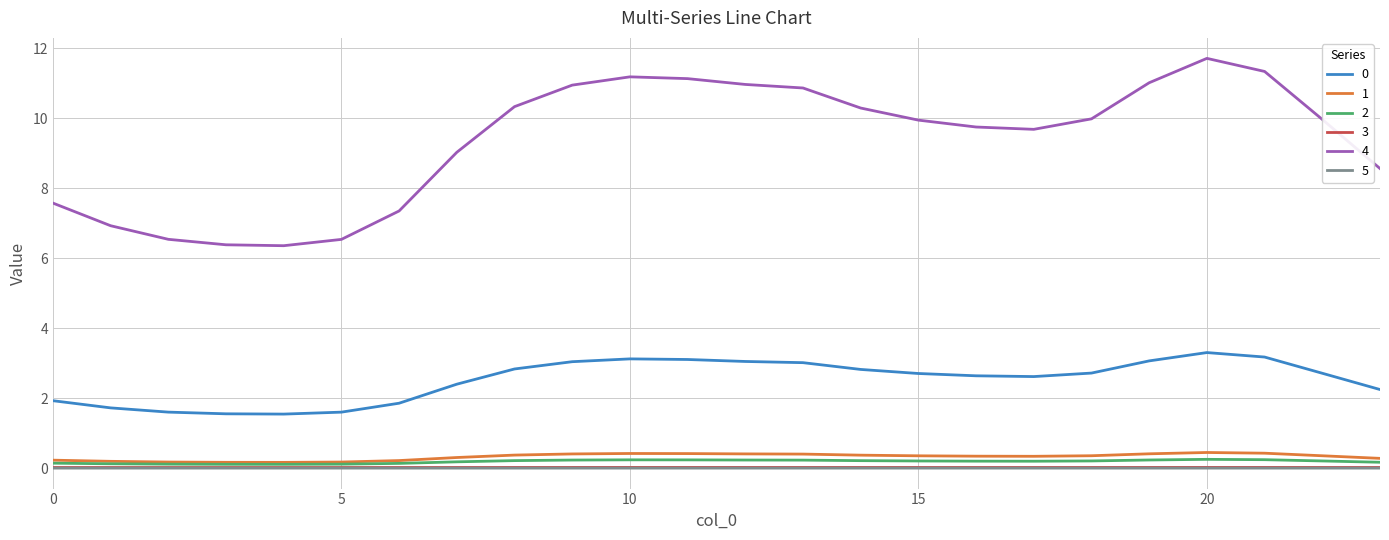

True or false: 4 and 0 cross at least once.

False